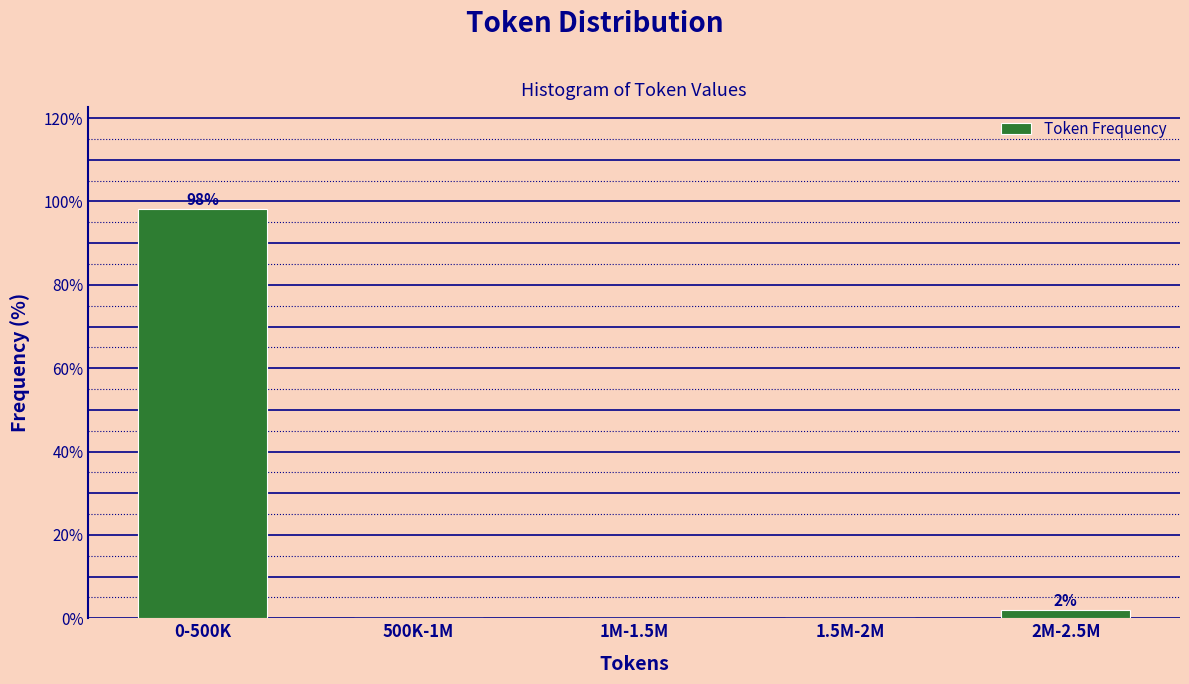

Reading right to left, transcribe all the data shown in this chart.

2M-2.5M=1.9	1.5M-2M=0.0	1M-1.5M=0.0	500K-1M=0.0	0-500K=98.1